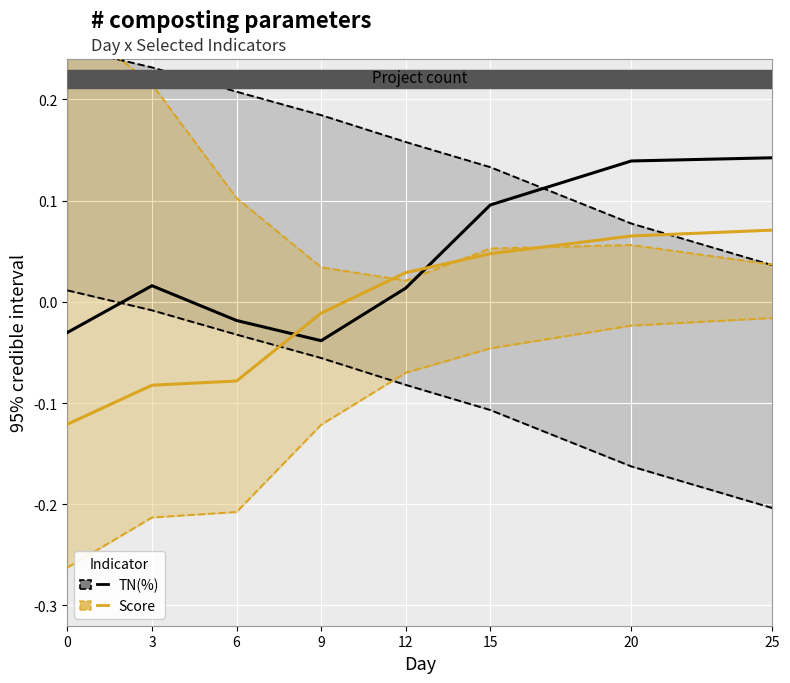

True or false: TN(%) and Score intersect in this chart.

True